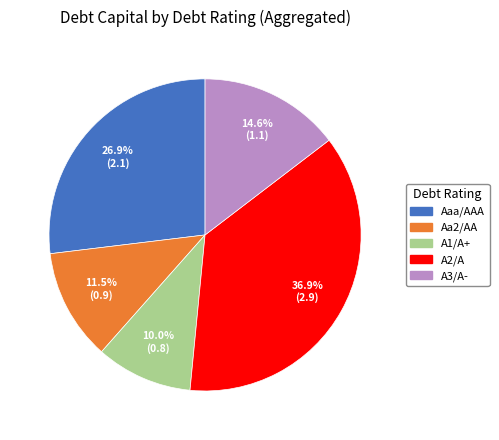

Does any single category account for the majority?

No